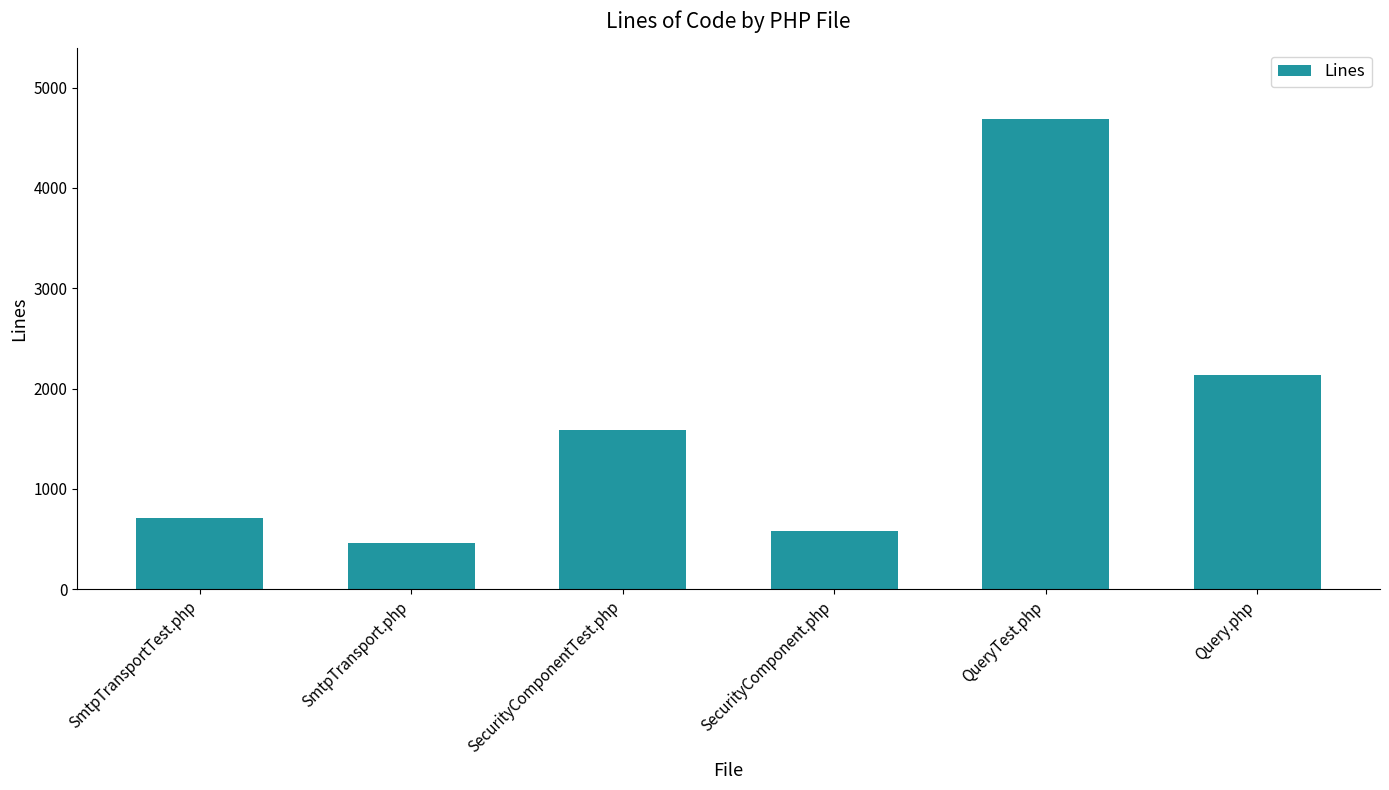

What value does the data have at SecurityComponentTest.php?

1587